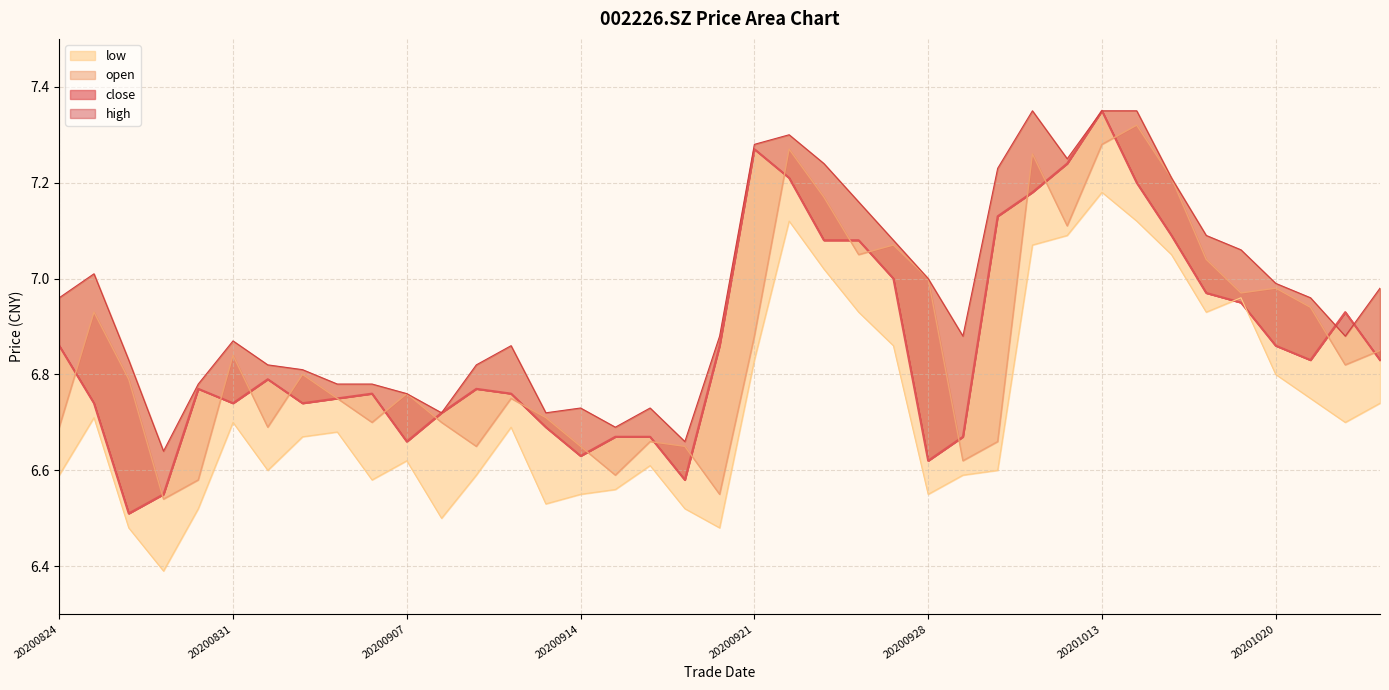

At which category is the sum across all series the highest?

20201013